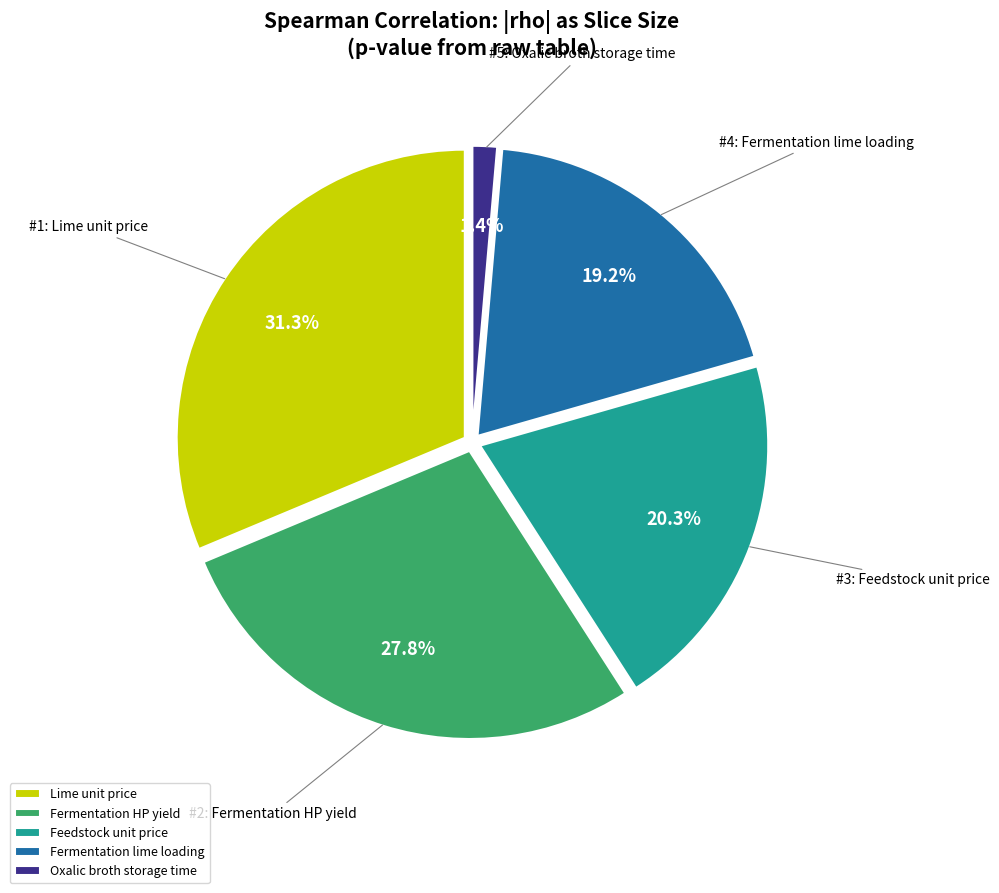

Rank the categories by value from lowest to highest.

Oxalic broth storage time, Fermentation lime loading, Feedstock unit price, Fermentation HP yield, Lime unit price